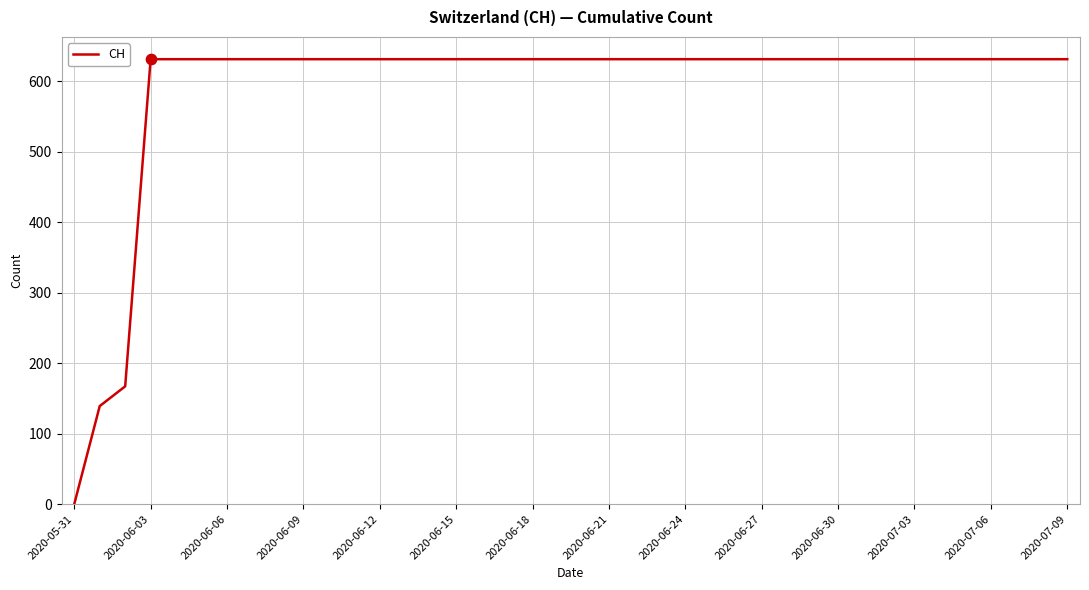

What is the difference between the maximum and minimum values?

631